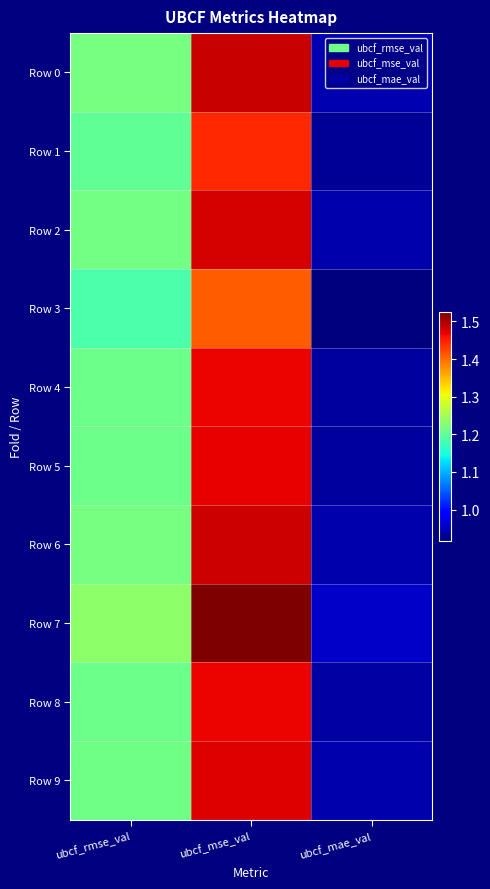

Which category has the highest value across all series?

ubcf_mse_val